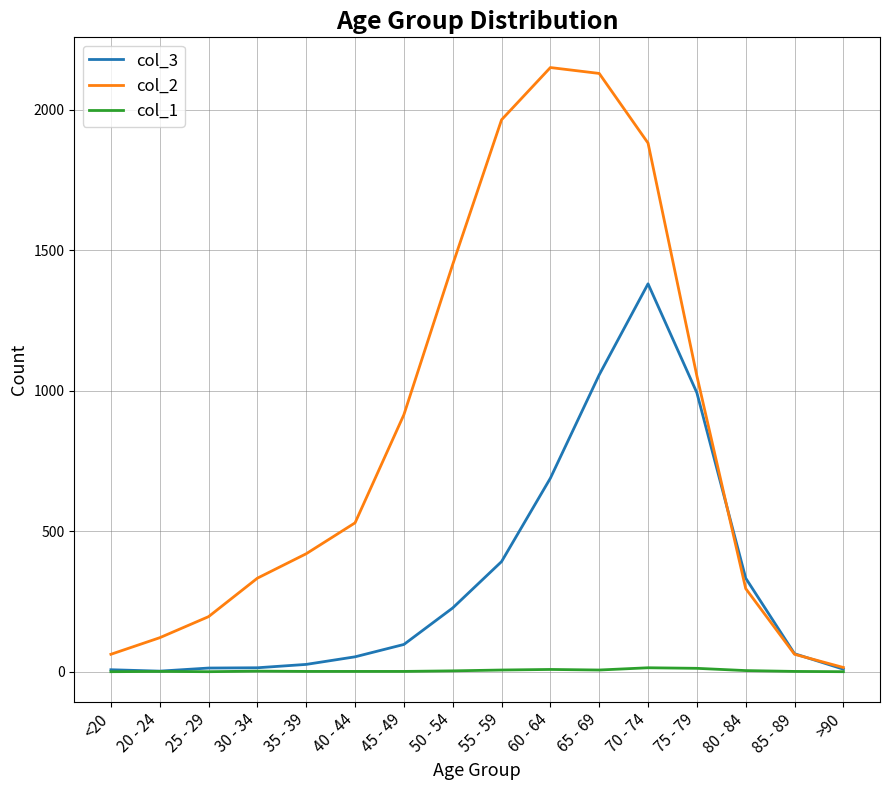

The col_3 series shows 993 at 75 - 79. True or false?

True